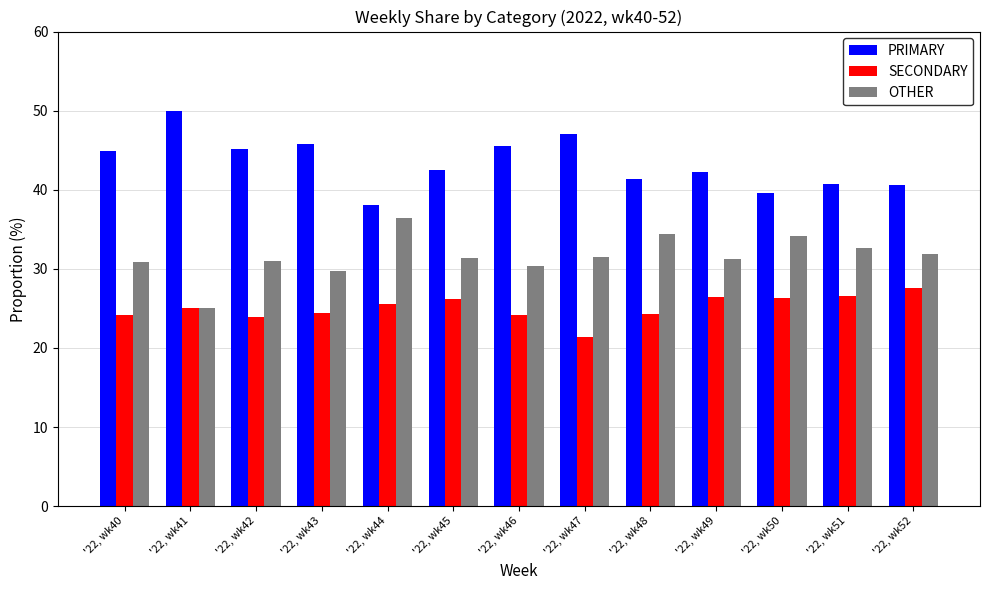

Rank the series by their average value, from highest to lowest.

PRIMARY, OTHER, SECONDARY